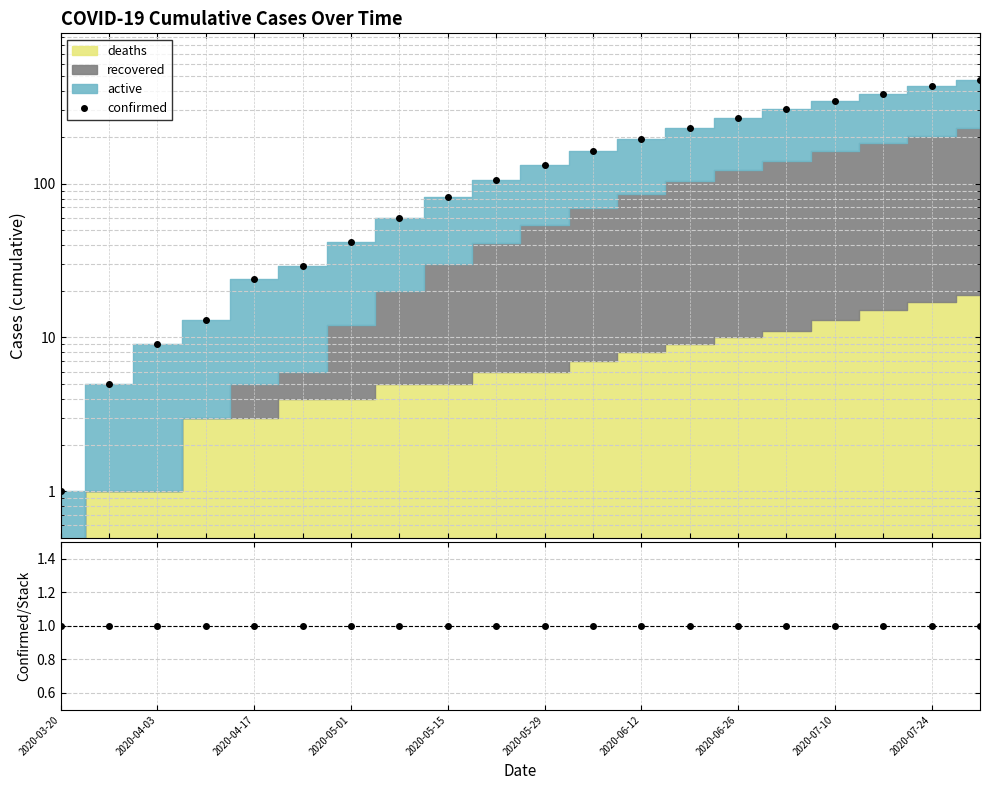

How many lines are shown in the chart?

2